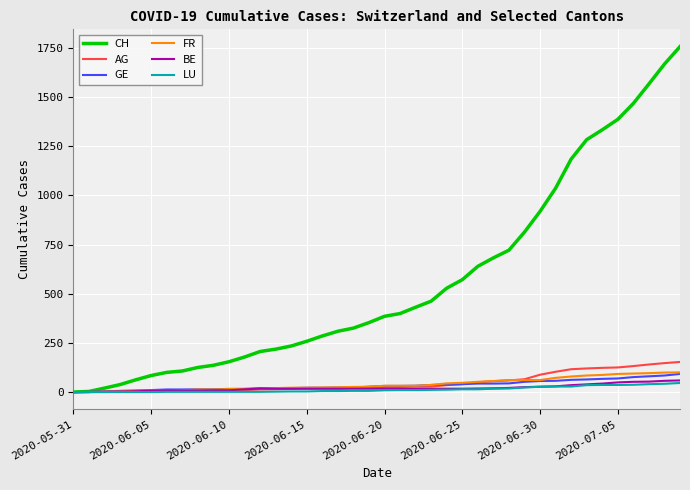

What are all the series names shown in the legend?

CH, AG, GE, FR, BE, LU